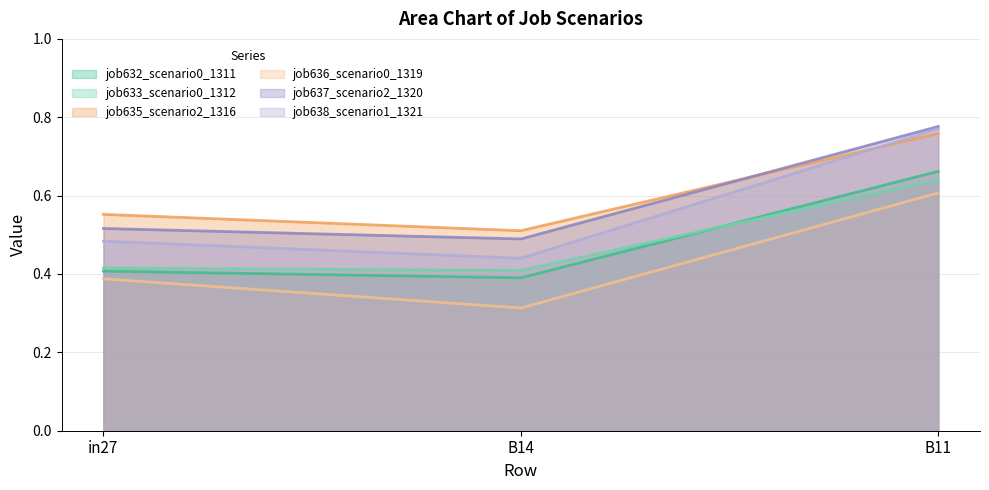

What is the total value across all series at in27?

2.8